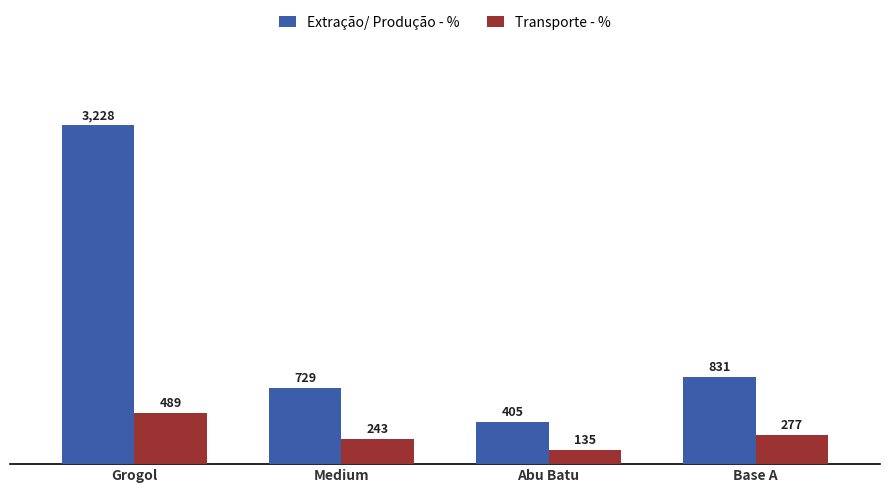

How many bars are there in each group?

2